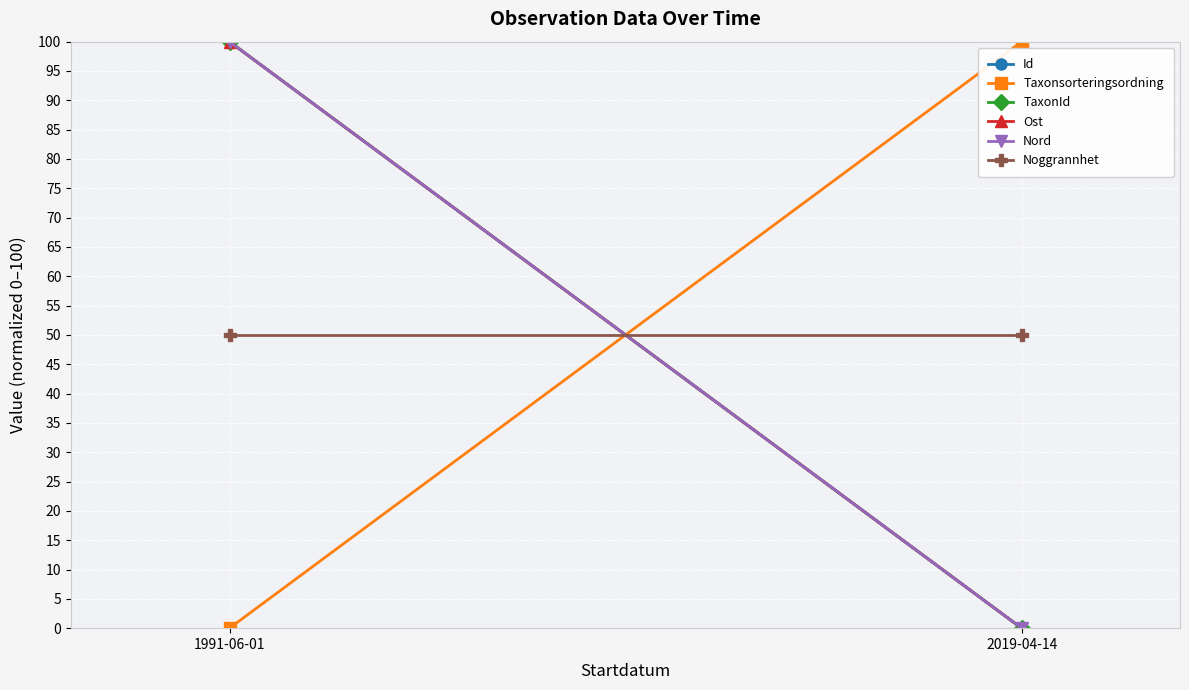

How many lines are shown in the chart?

6